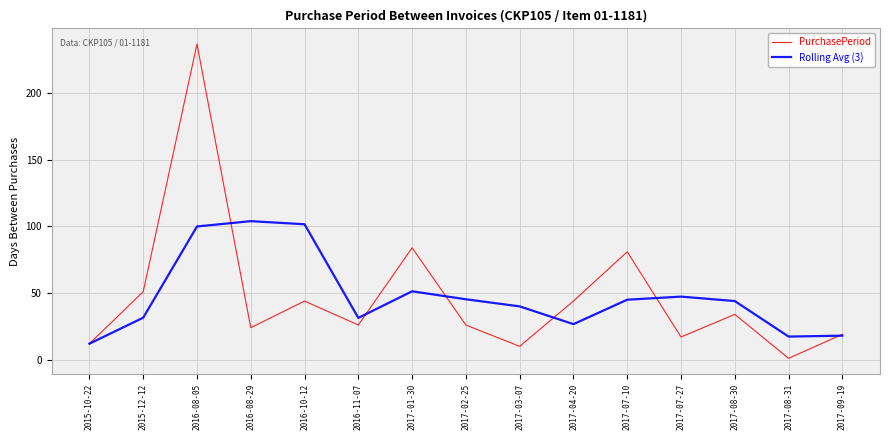

Where is the first local minimum for PurchasePeriod?

2016-08-29